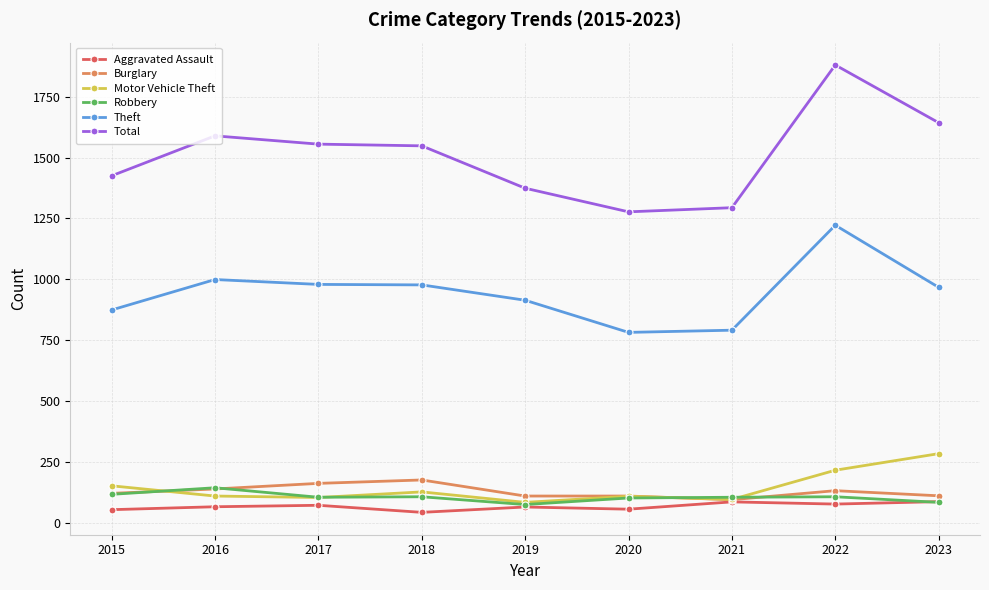

Is the value of Motor Vehicle Theft at 2022 greater than the value of Total at 2021?

No